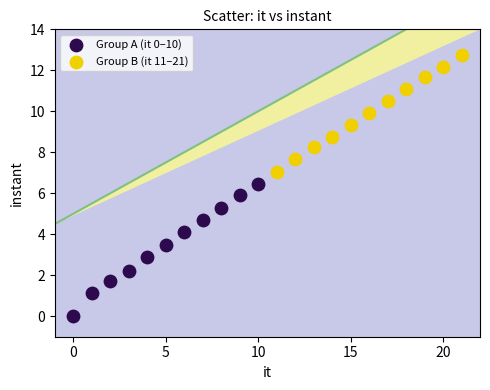

Which series reaches the maximum Y coordinate?

Group B (it 11–21)